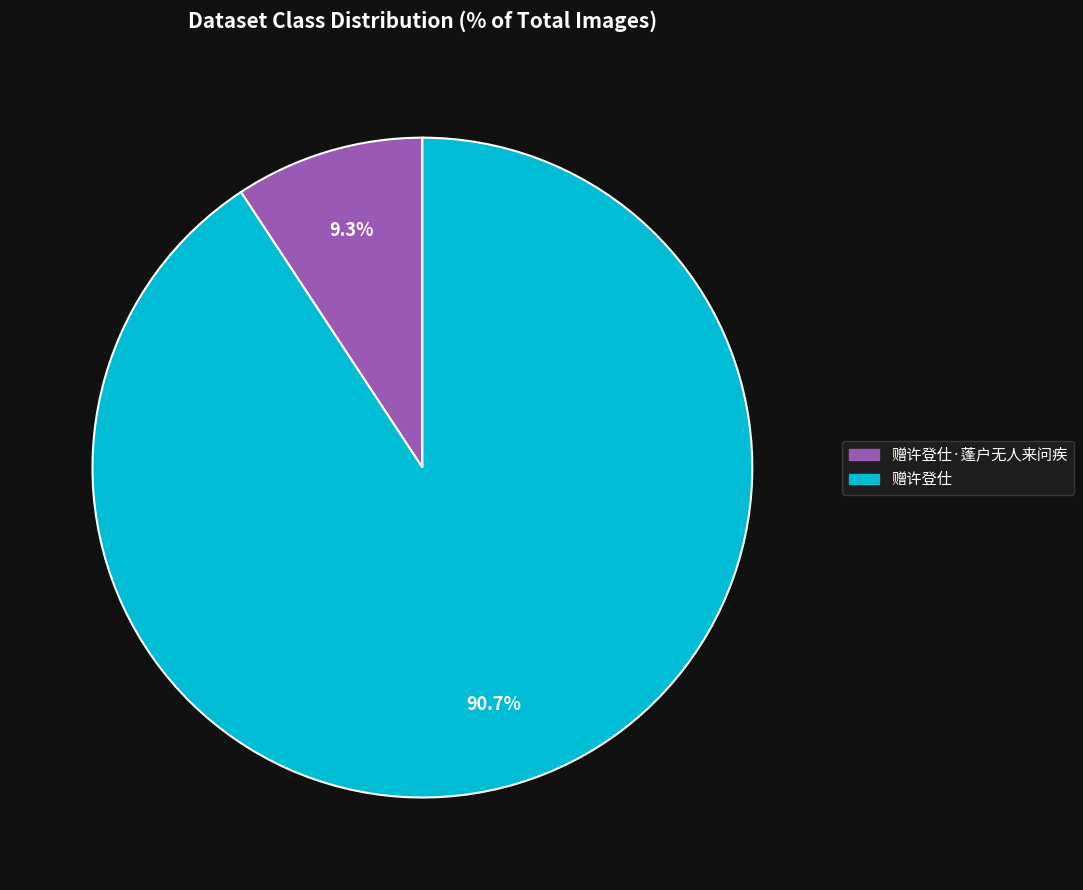

How many segments does this pie chart have?

2